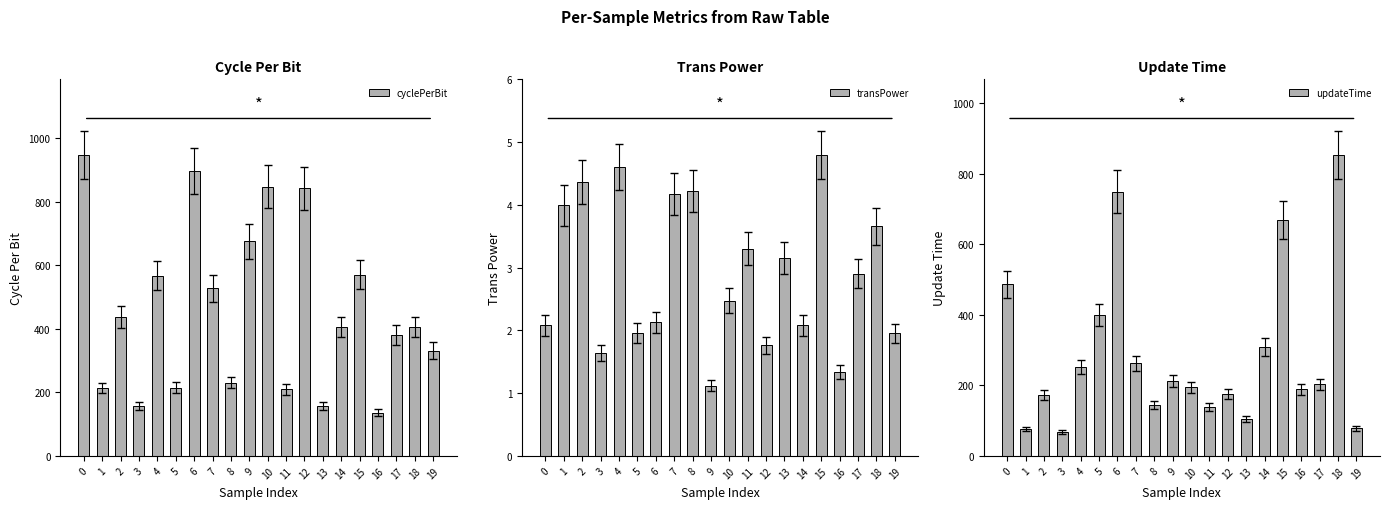

What is the minimum value for cyclePerBit?

135.4